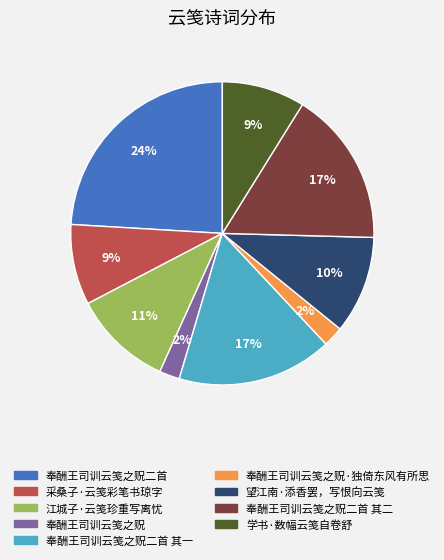

To the nearest percent, what is the average slice percentage?

11%